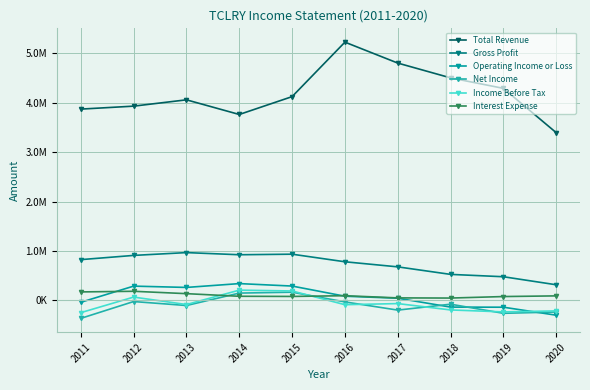

Read the Total Revenue value at 2011.

3870900